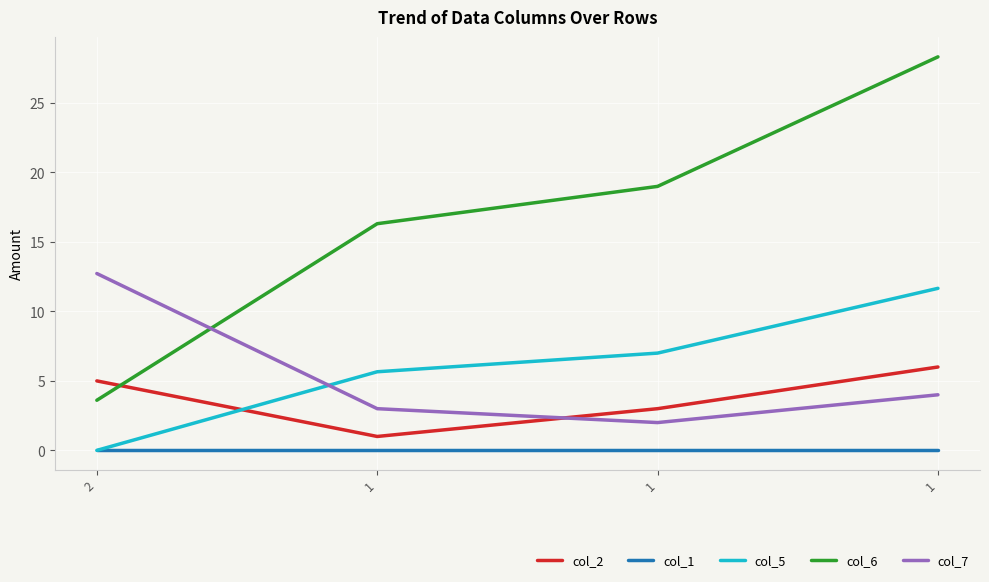

Does the chart have visible grid lines?

Yes